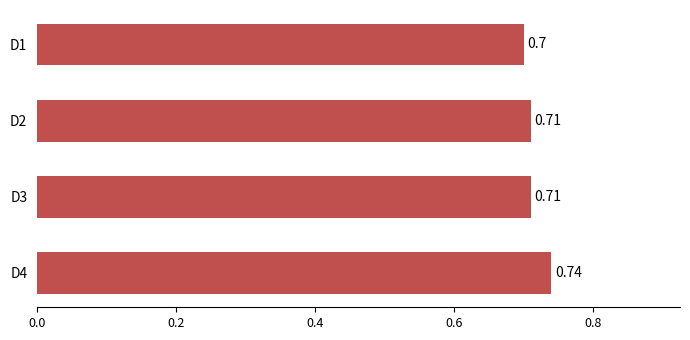

Which has a higher value, D2 or D4?

D4